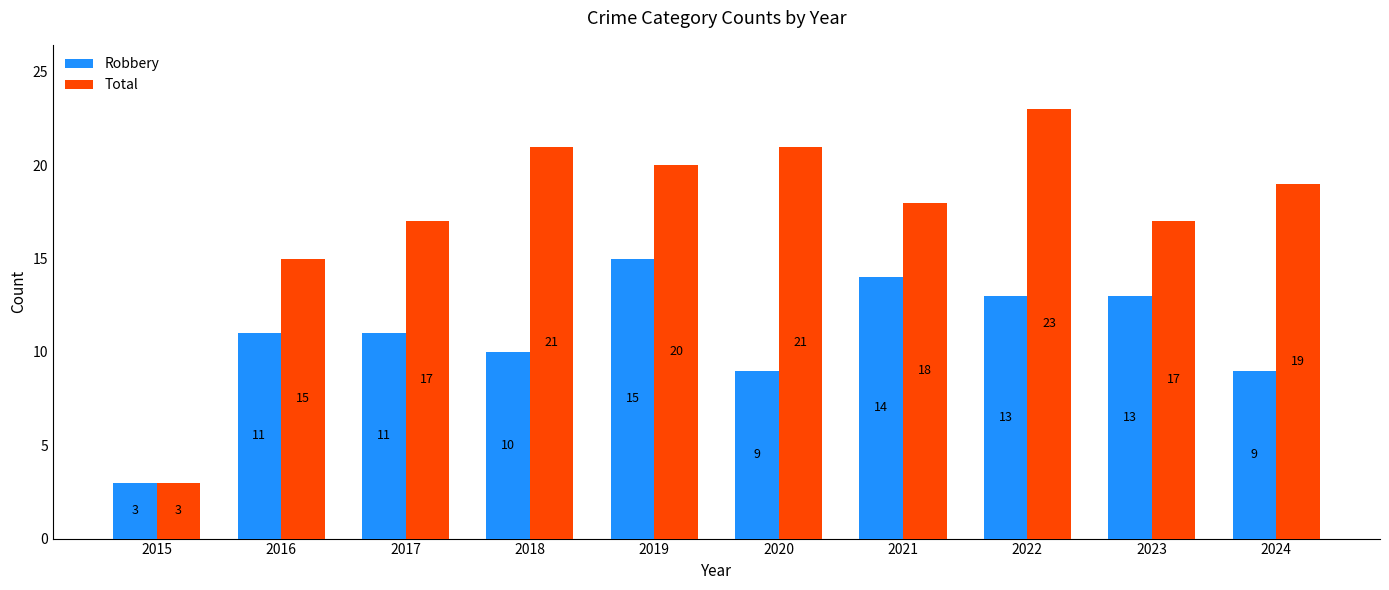

What is the difference between the maximum and minimum values in the Total series?

20